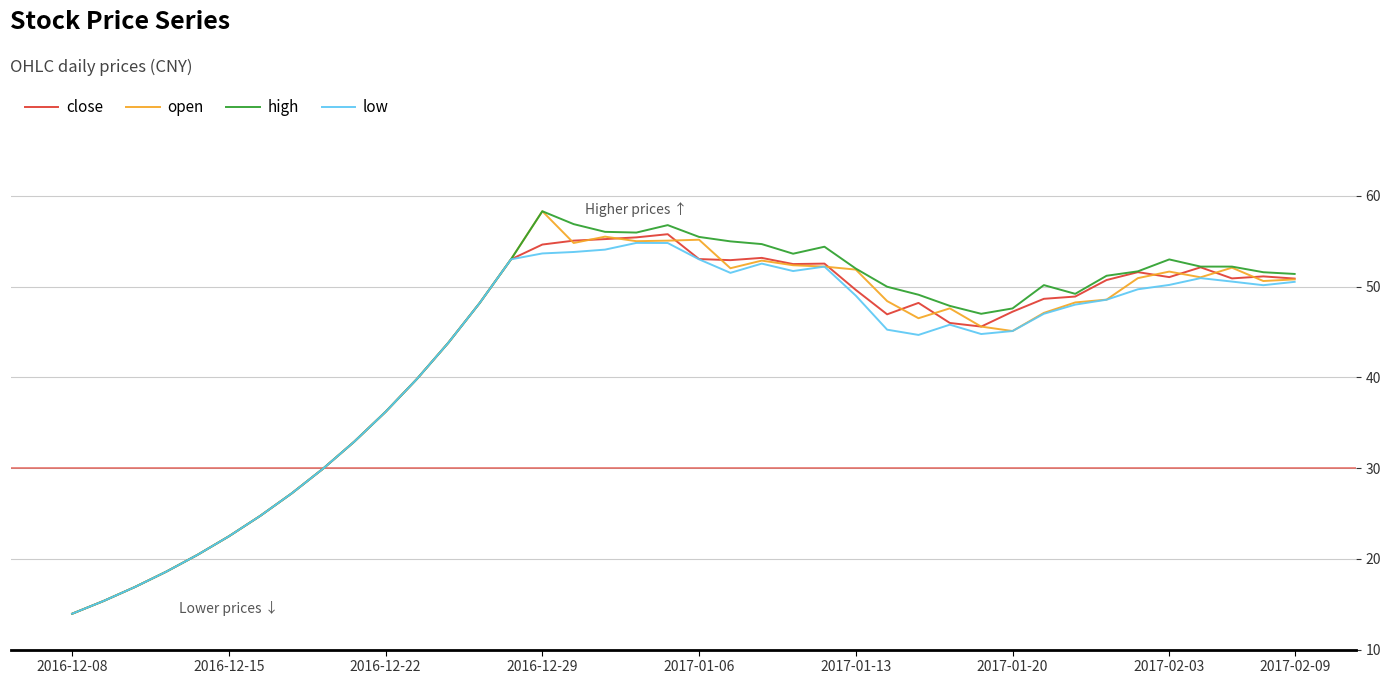

What is the highest value of the open series?

58.3